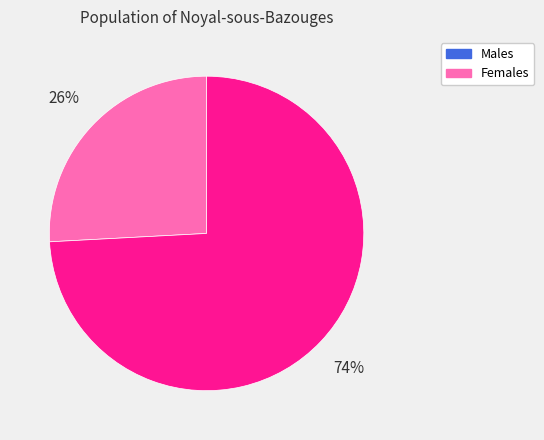

To the nearest percent, what is the average slice percentage?

50%